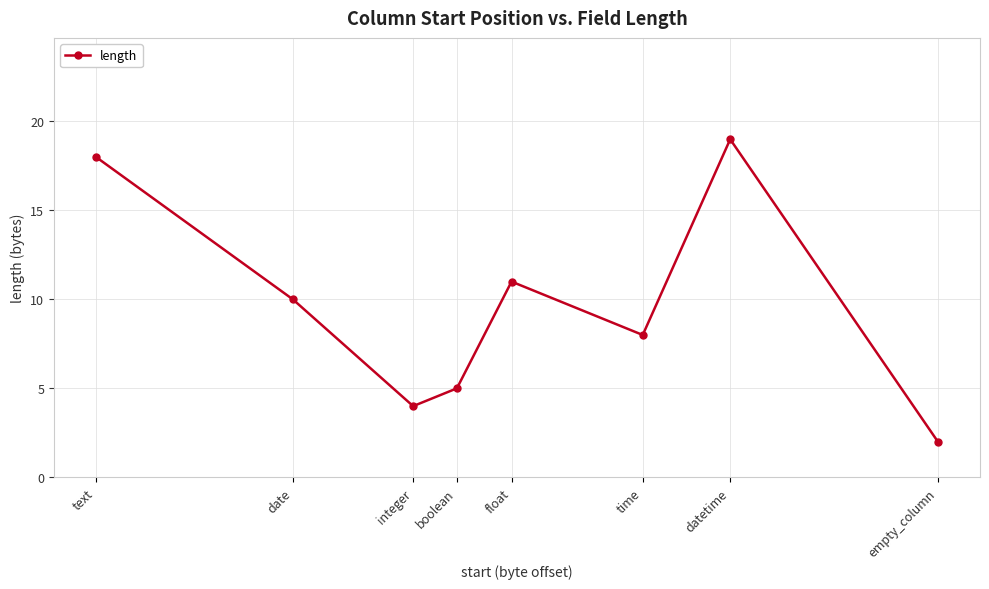

Reading left to right, extract all data points from this chart.

text=18	date=10	integer=4	boolean=5	float=11	time=8	datetime=19	empty_column=2